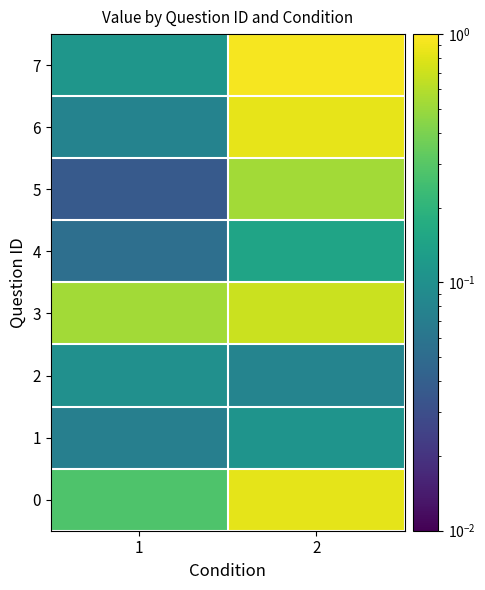

Rank the series by their maximum value, from highest to lowest.

7, 6, 0, 3, 5, 4, 1, 2